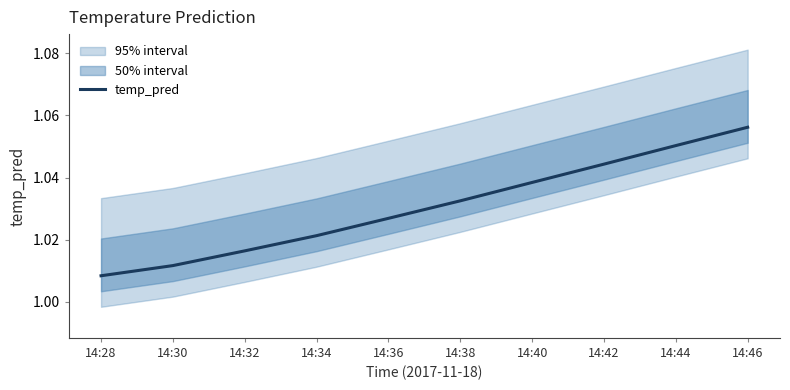

The chart shows a value of 1.0 at 14:40. True or false?

True